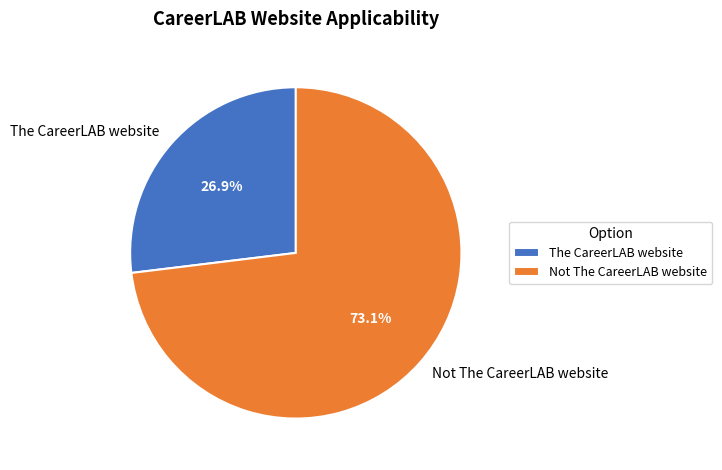

How many segments does this pie chart have?

2